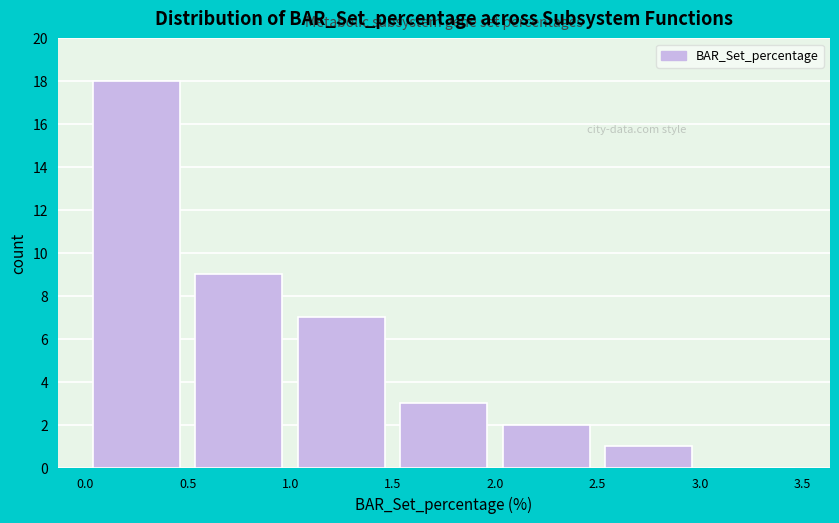

What is the height of the bar covering 0.5 to 1.0 on the x-axis? The values are not printed on the chart, so give them approximately, as read against the axis.

9